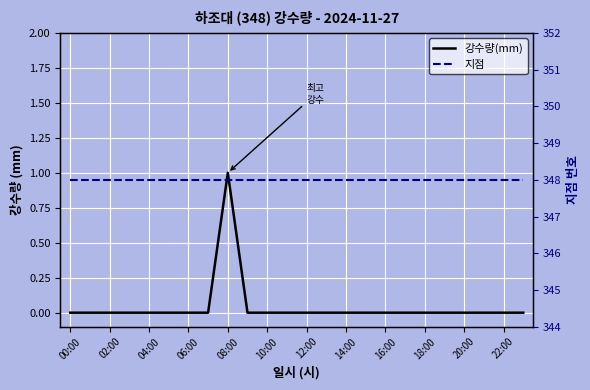

Between 06:00 and 21, which is larger?

06:00